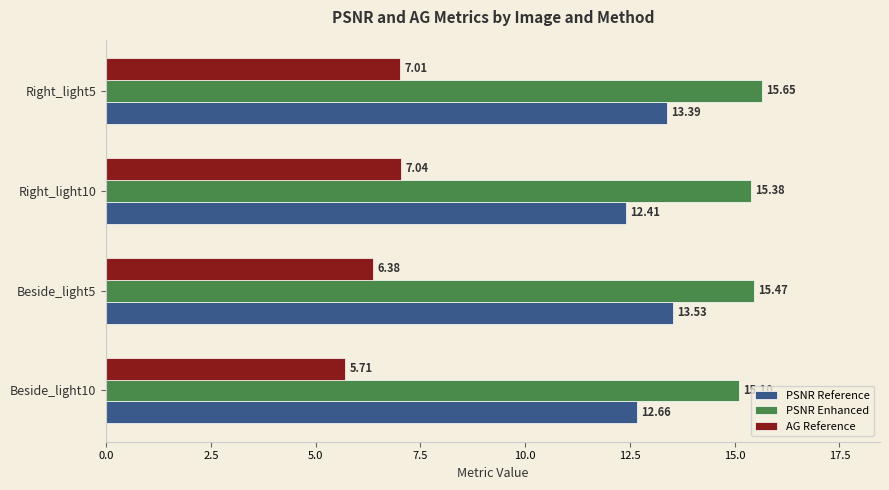

How many distinct data groups are displayed?

3